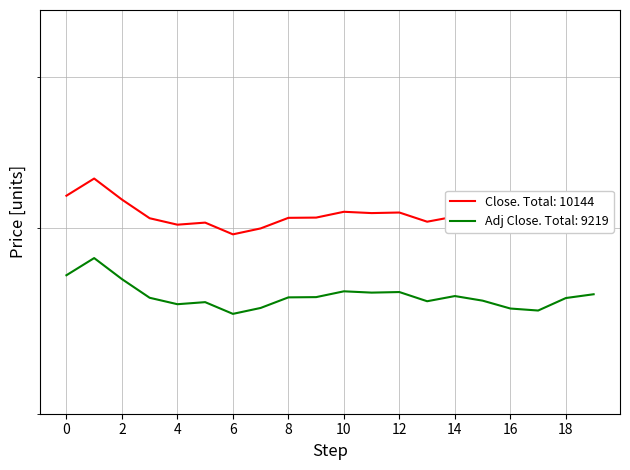

Where is the first local minimum for Close?

2016-07-08